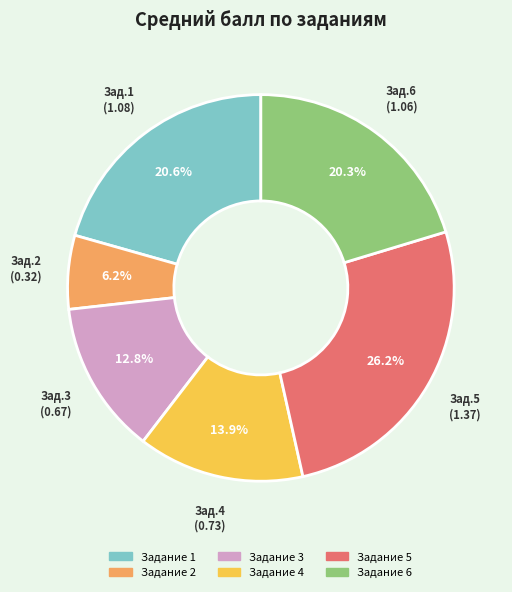

Is there any slice that represents more than half of the pie?

No